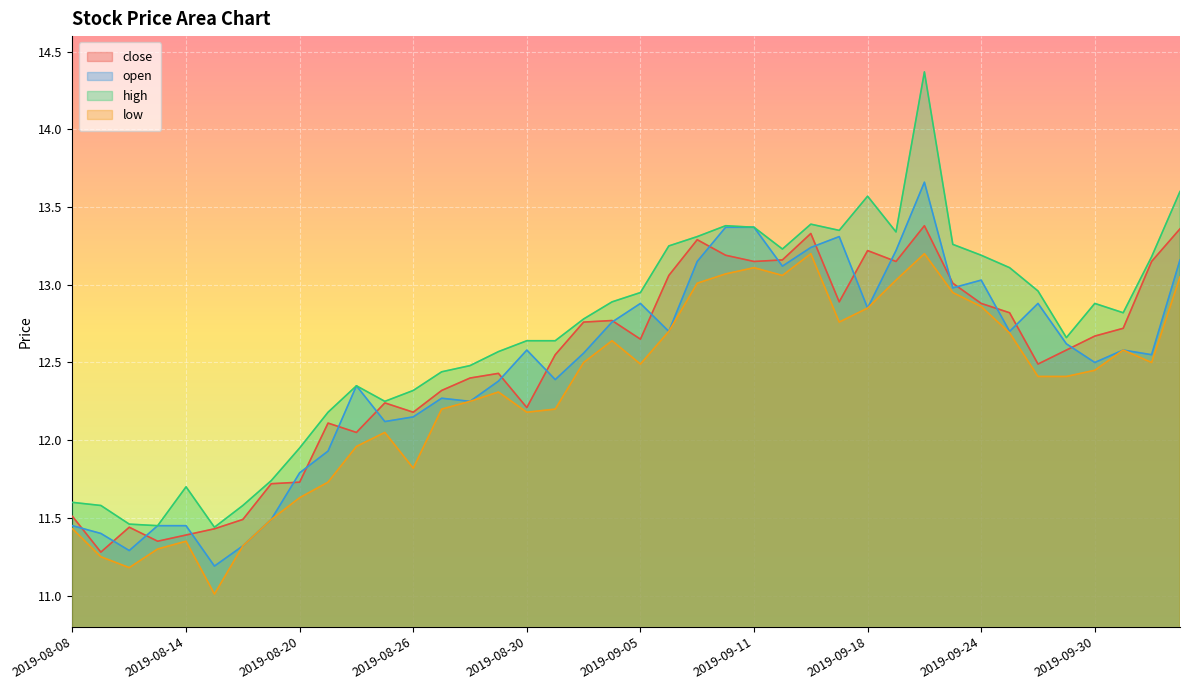

What is the label of the 25th point from the right?

2019-08-29